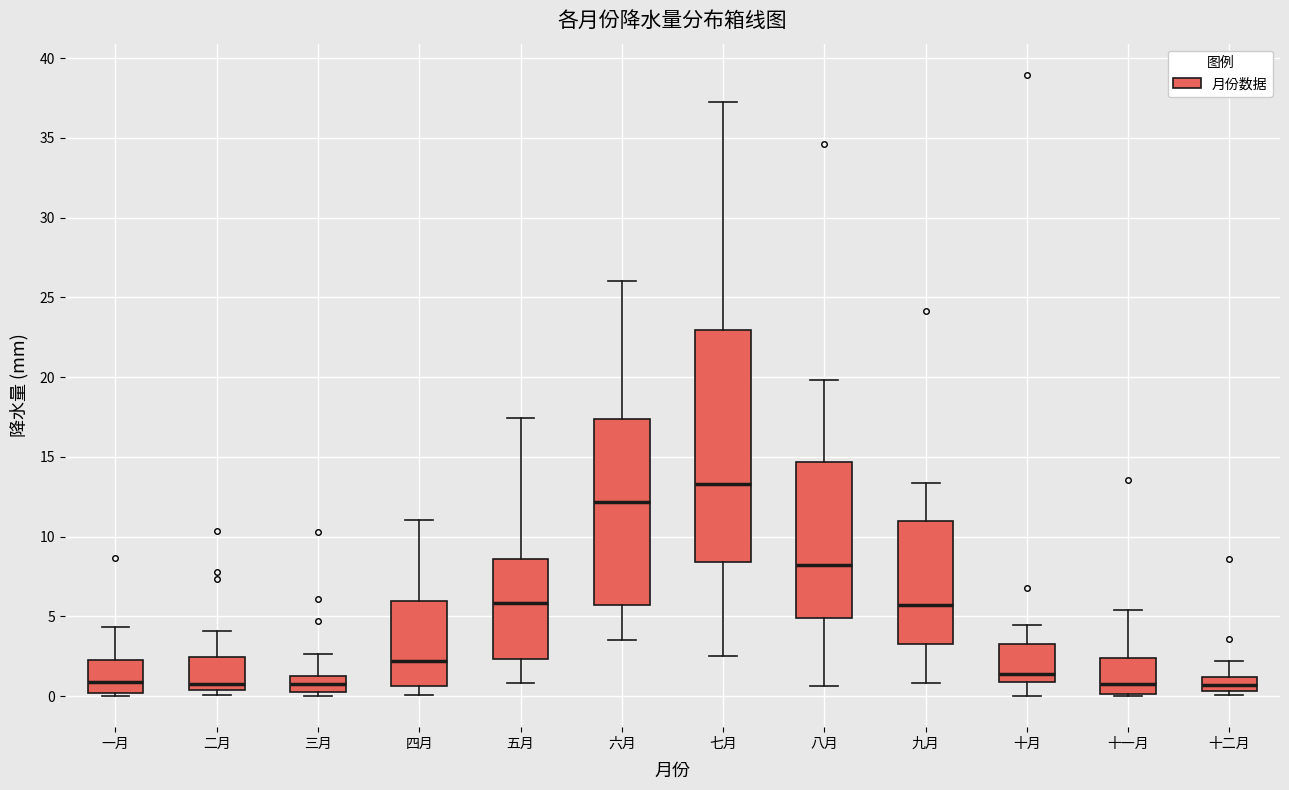

Which box has the highest median line?

七月